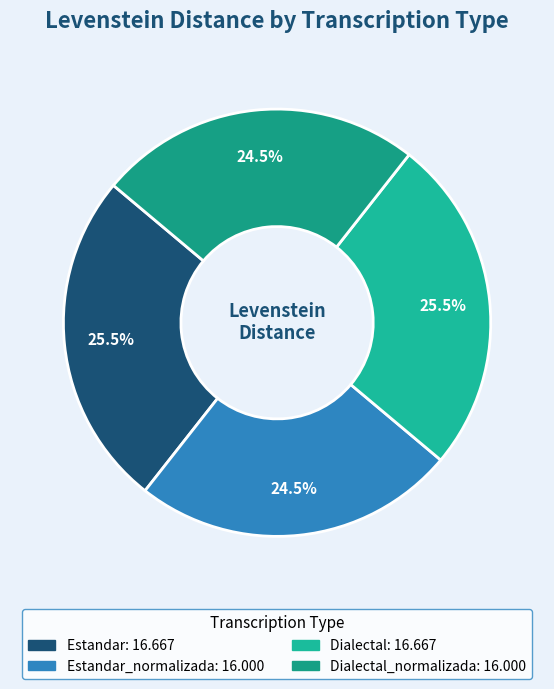

What is the largest slice in the pie chart?

Estandar